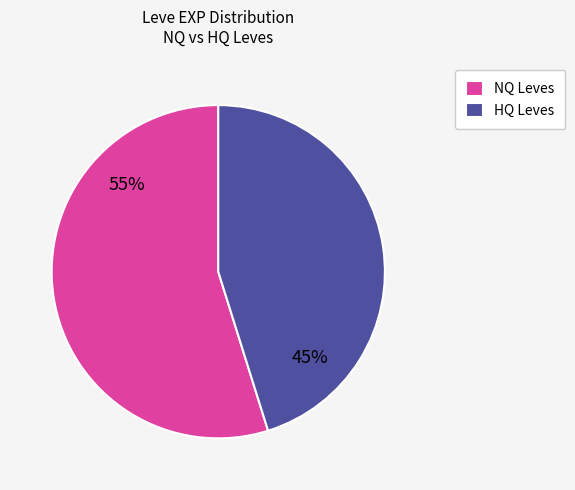

Does NQ Leves account for over 50% of the chart?

Yes